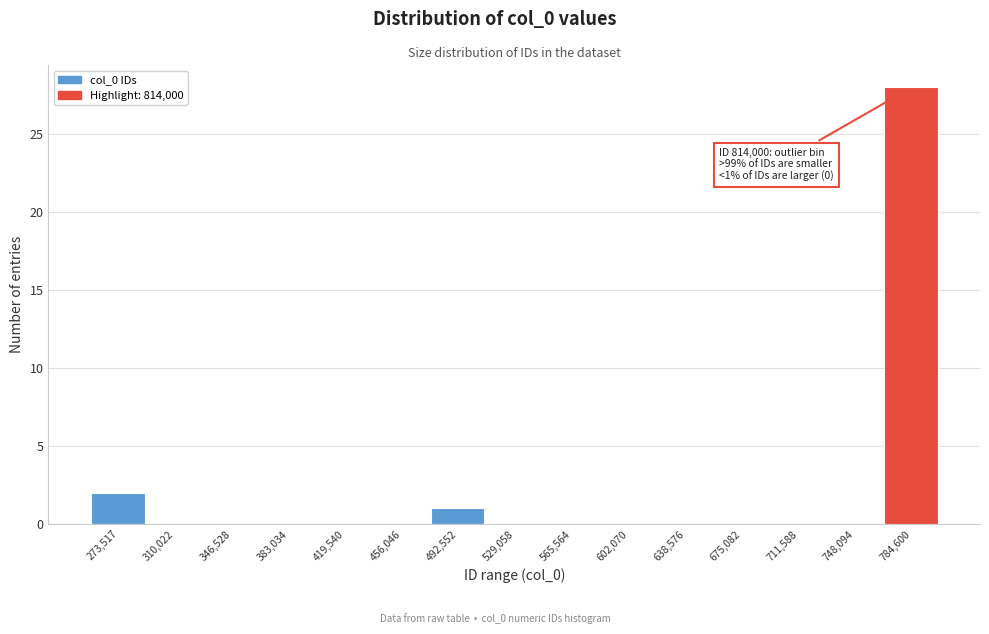

Reading left to right, transcribe all the data shown in this chart.

273,517=2	310,022=0	346,528=0	383,034=0	419,540=0	456,046=0	492,552=1	529,058=0	565,564=0	602,070=0	638,576=0	675,082=0	711,588=0	748,094=0	784,600=28